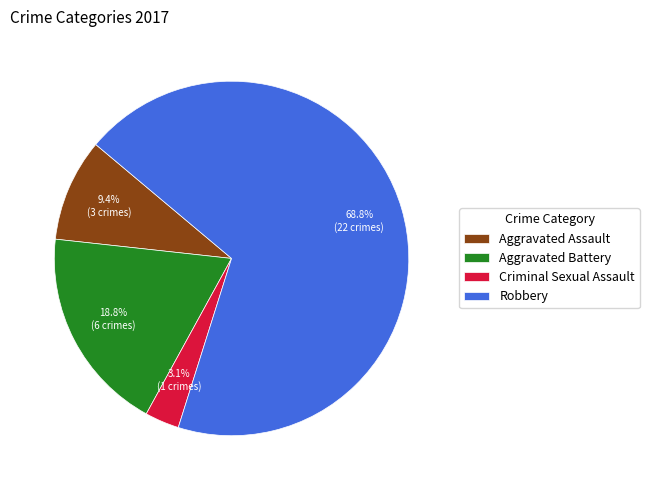

How many slices are in this pie chart?

4